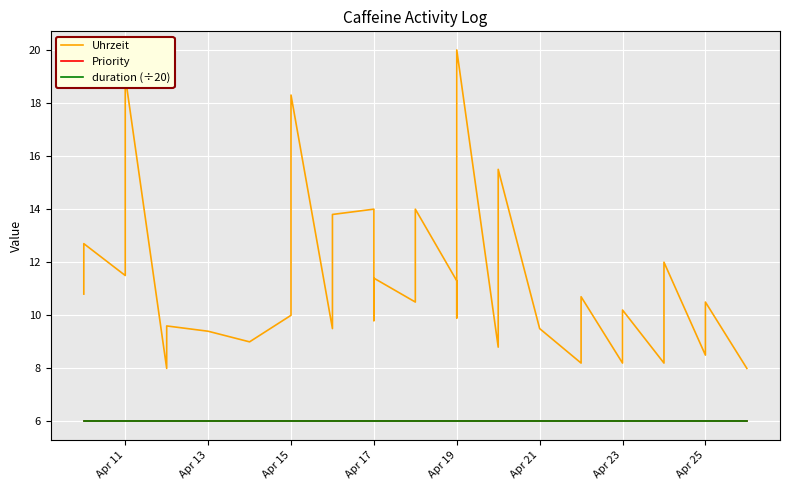

True or false: Priority and Uhrzeit cross at least once.

False